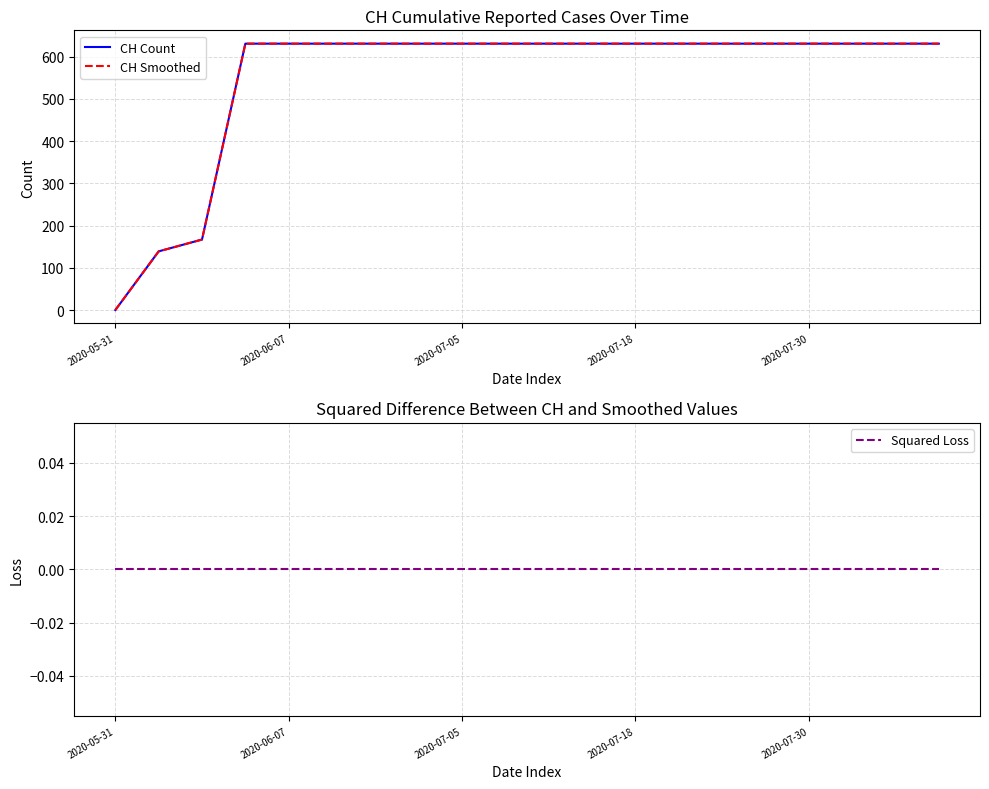

True or false: CH Smoothed and CH Count cross at least once.

False